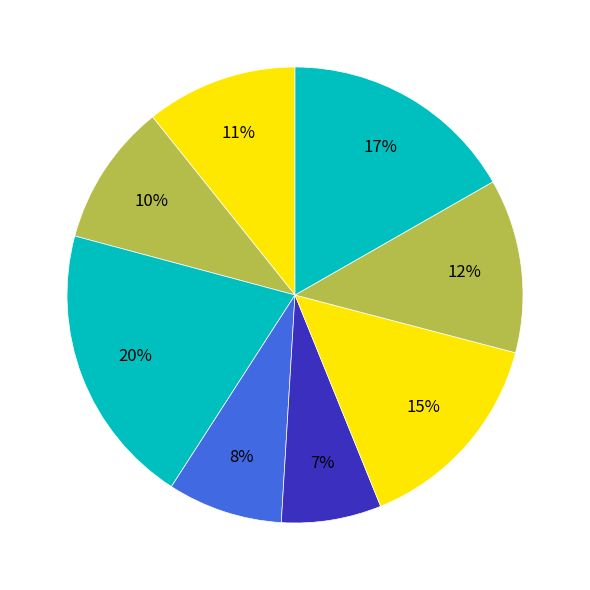

How many segments does this pie chart have?

8